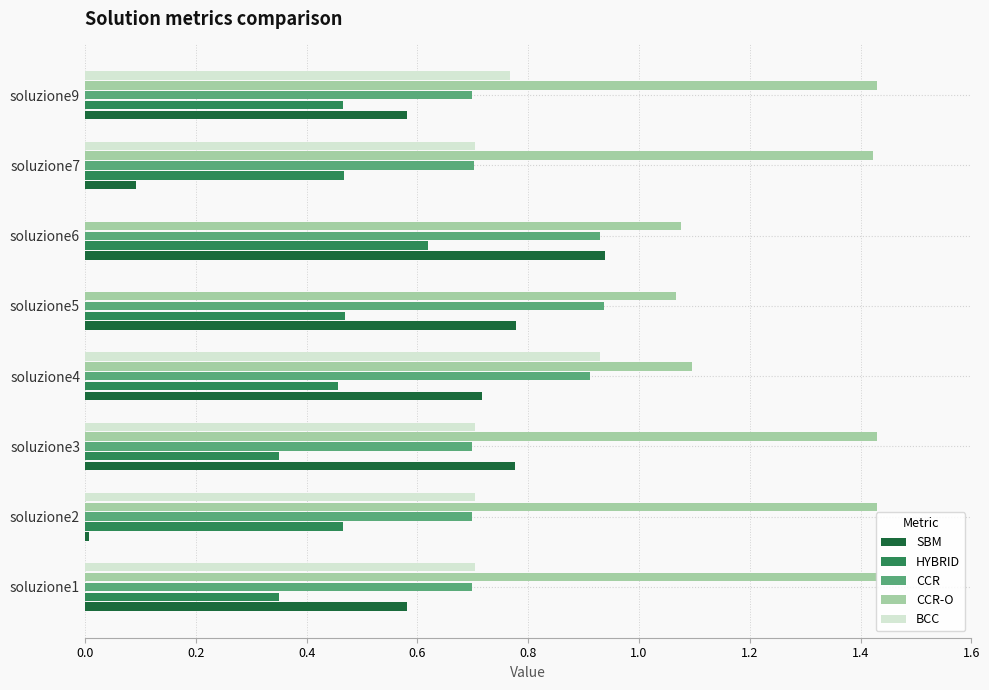

What is the sum of all CCR values?

6.3